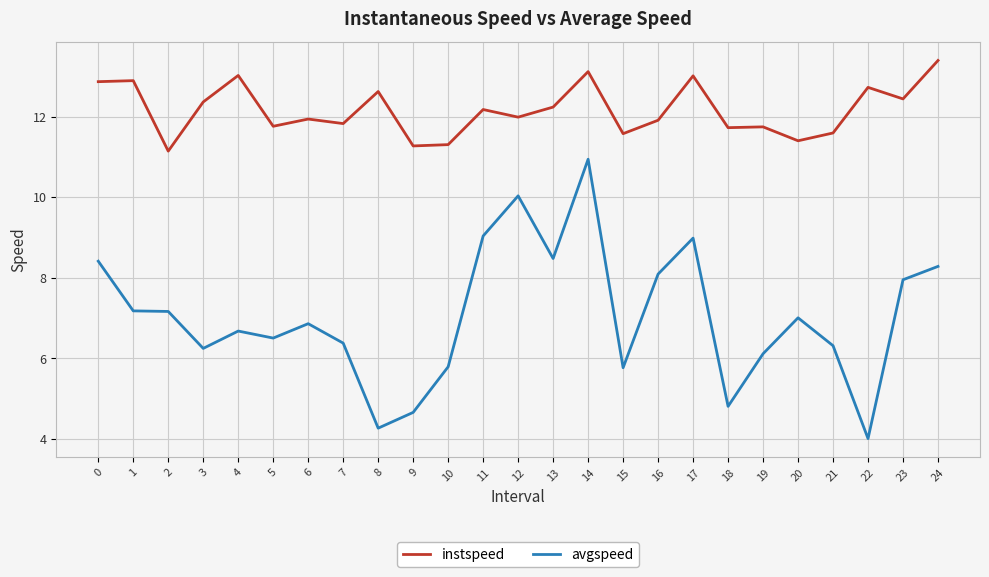

The value of instspeed at 18 is 11.7. True or false?

True